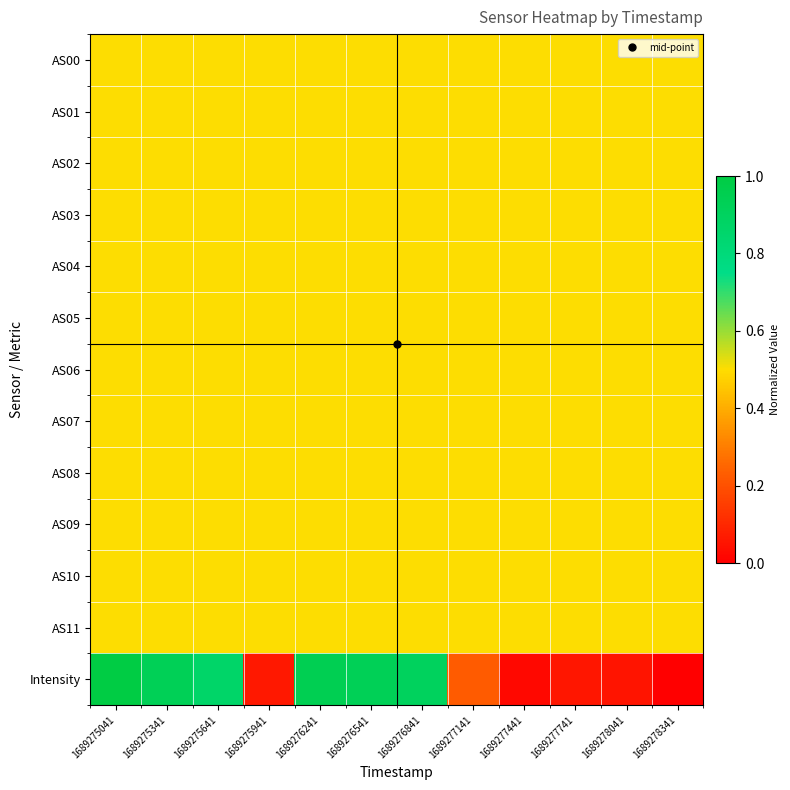

At which category does the chart reach its peak across all series?

1689275041